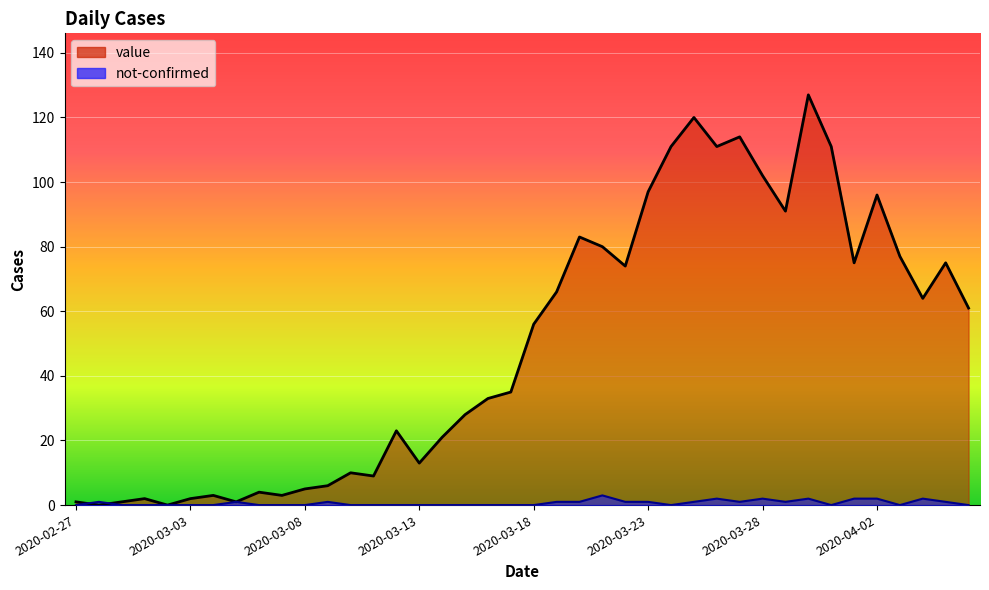

Where is the first local maximum for value?

2020-03-01